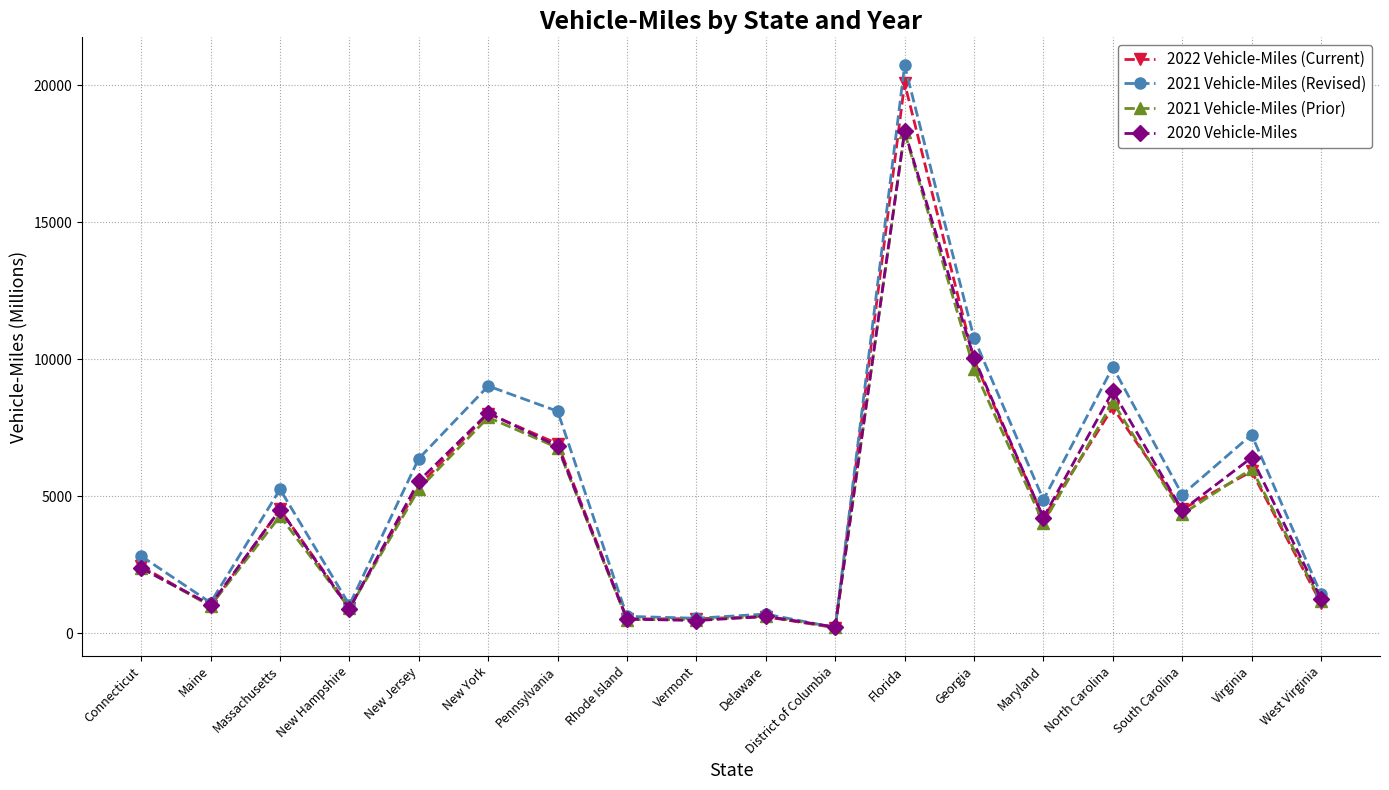

Which series changed the most between Rhode Island and District of Columbia?

2021 Vehicle-Miles (Revised)